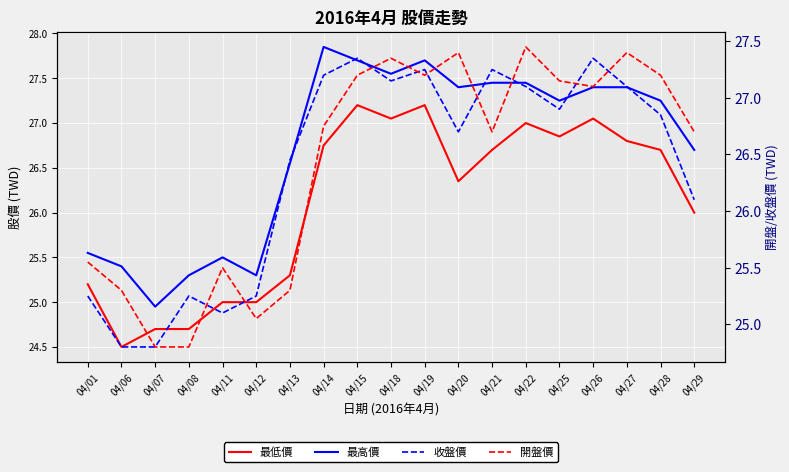

True or false: 最低價 has more than 2 interior local peaks.

True